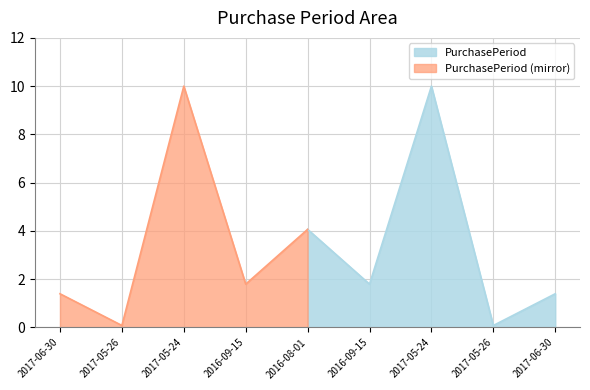

What is the sum of all values?

17.3